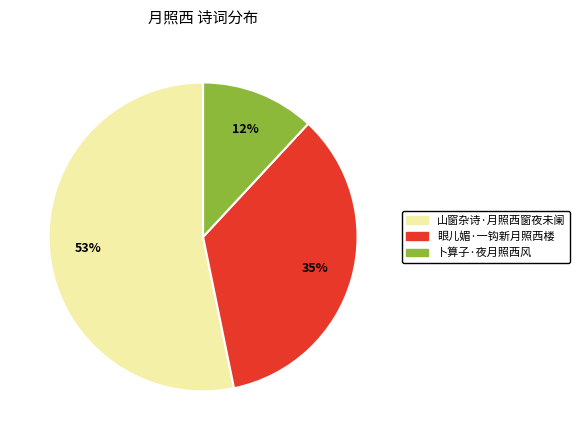

Is 卜算子·夜月照西风 the majority of the pie?

No